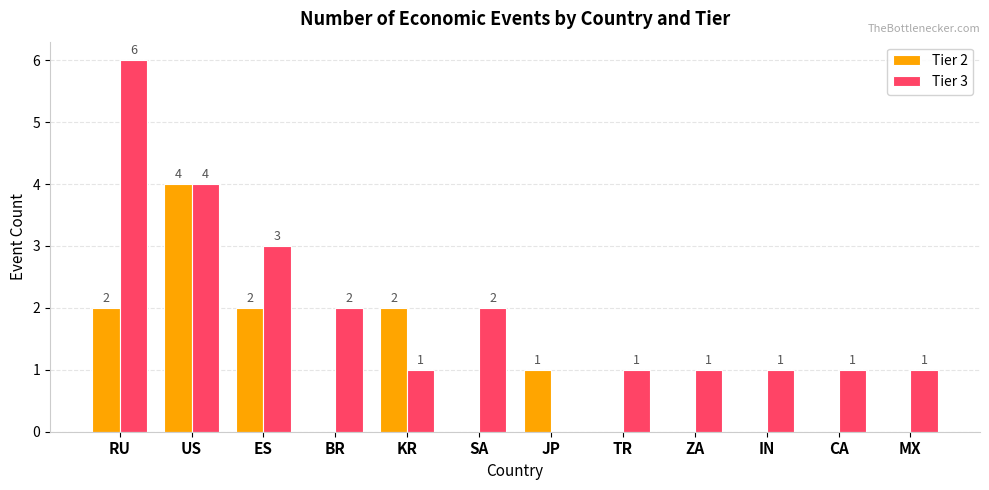

What is the total value across all series at SA?

2